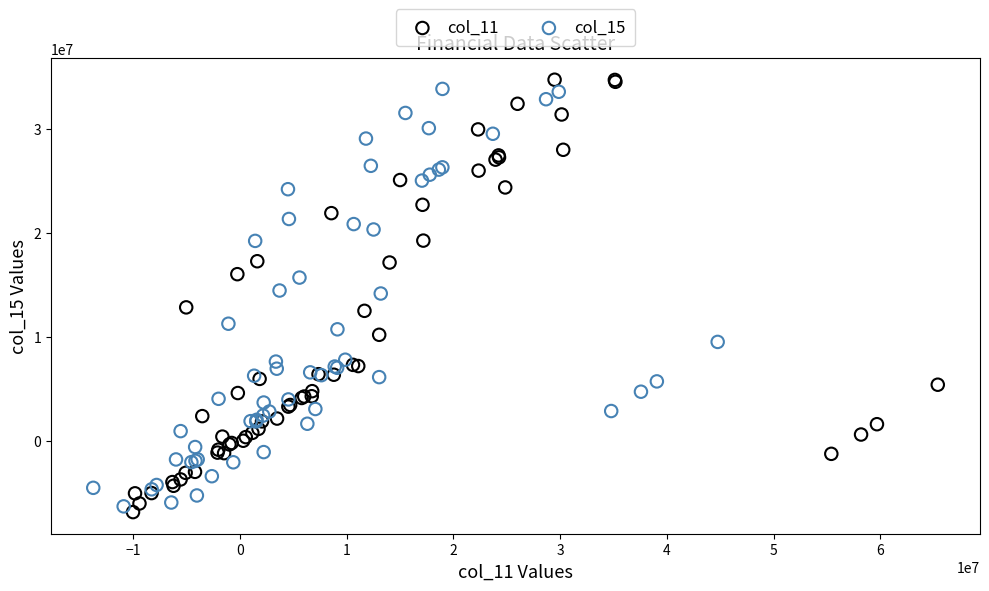

What are all the series names shown in the legend?

col_11, col_15